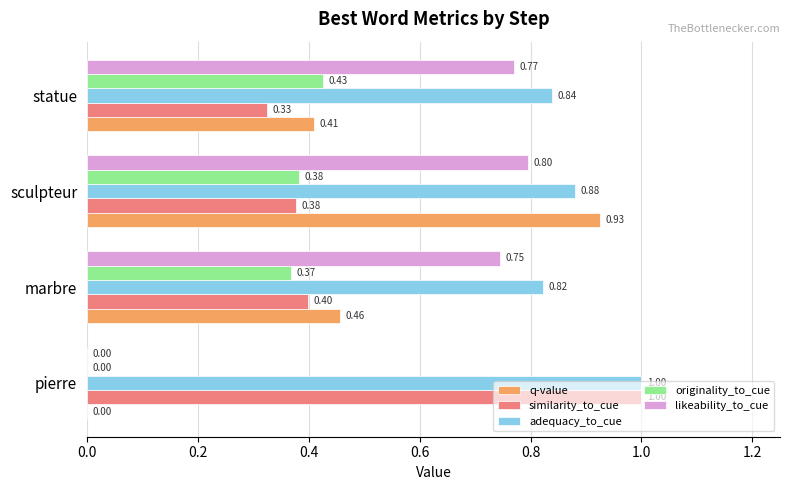

Which label corresponds to the largest value in the chart?

pierre